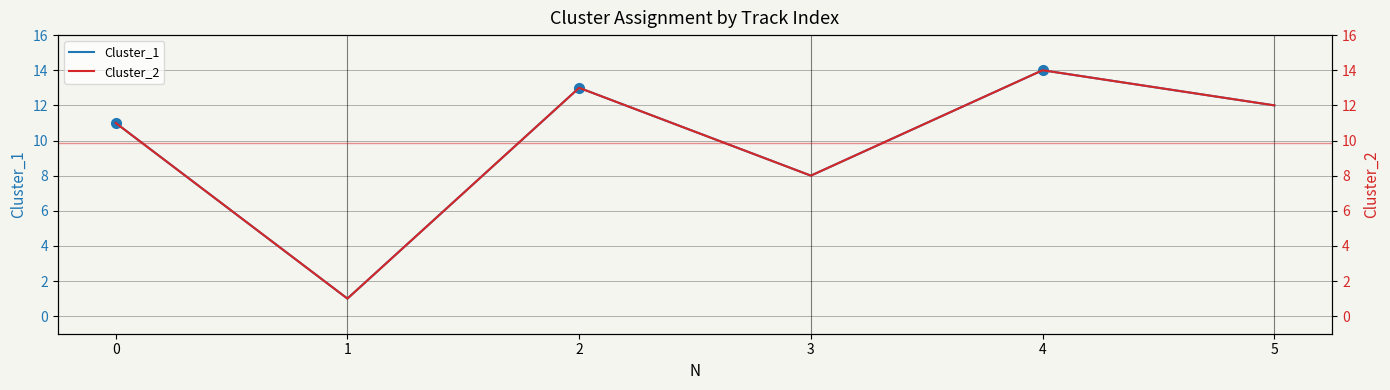

True or false: Cluster_1 and Cluster_2 intersect in this chart.

False